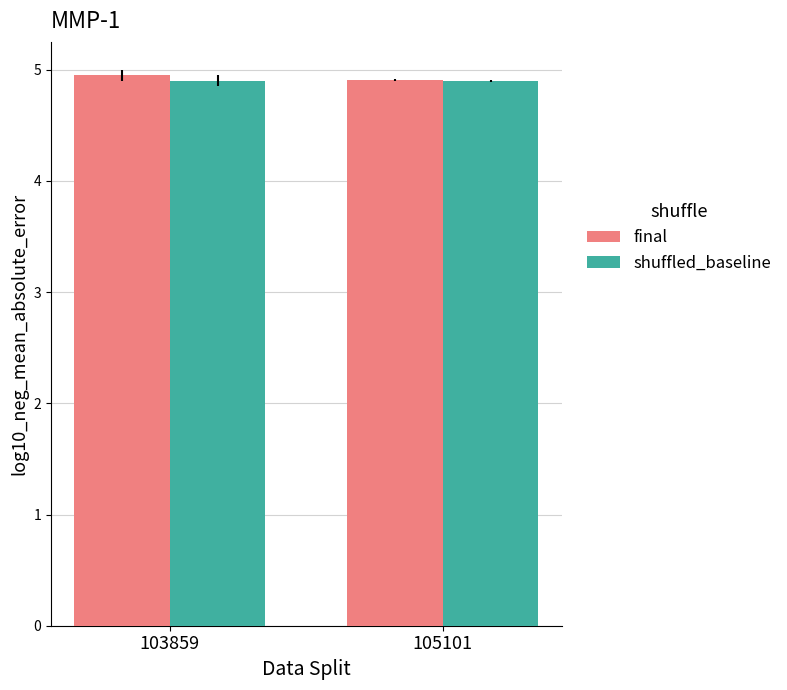

How many bars are there in total?

4